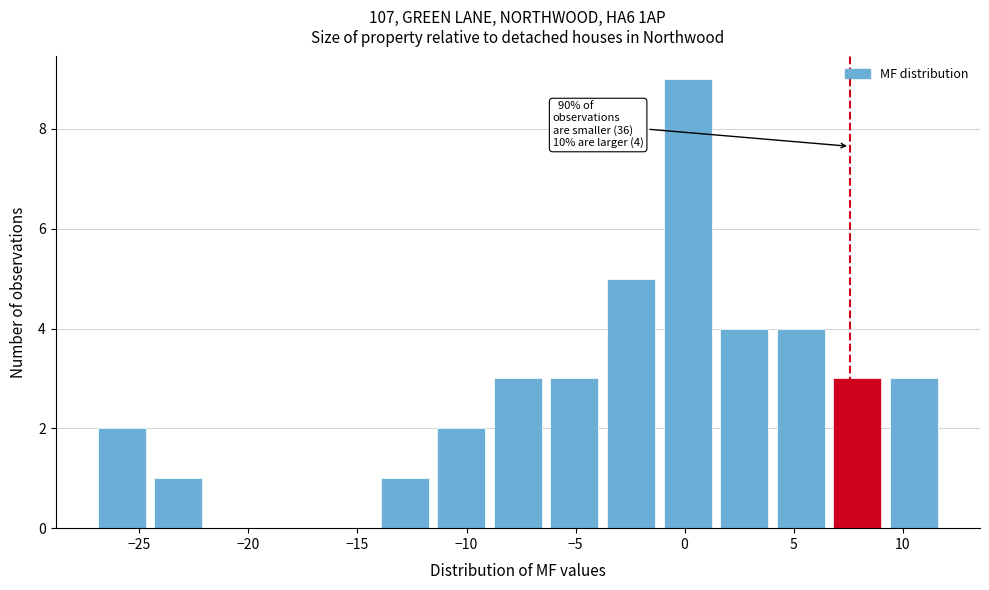

Over which range of the x-axis is the bar tallest?

-1.0 to 1.5